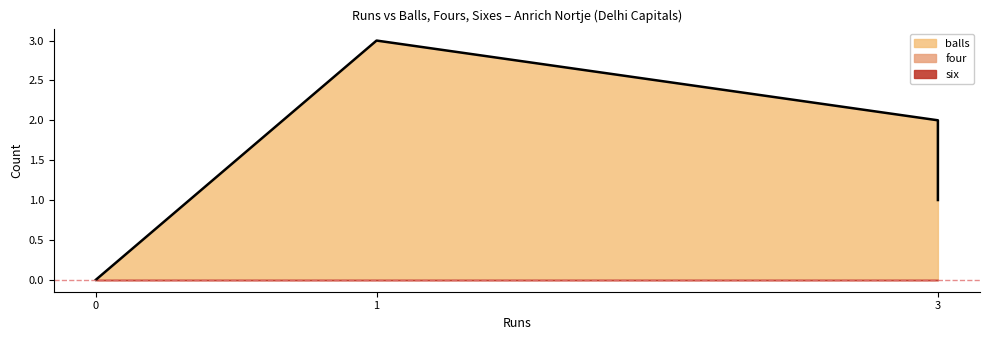

Is the value of balls at 0 greater than the value of six at 0?

No